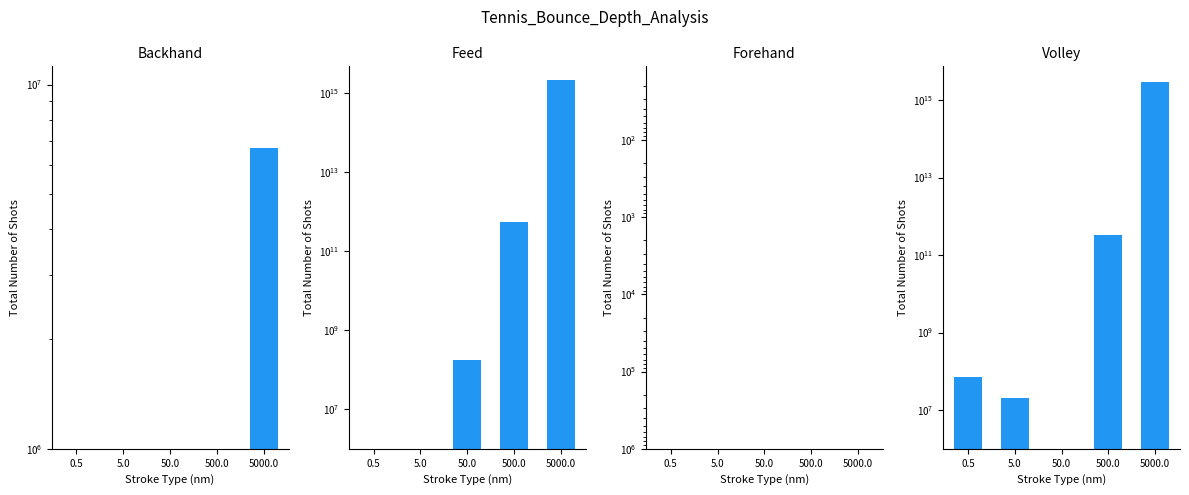

At which label does Forehand reach its peak?

0.5